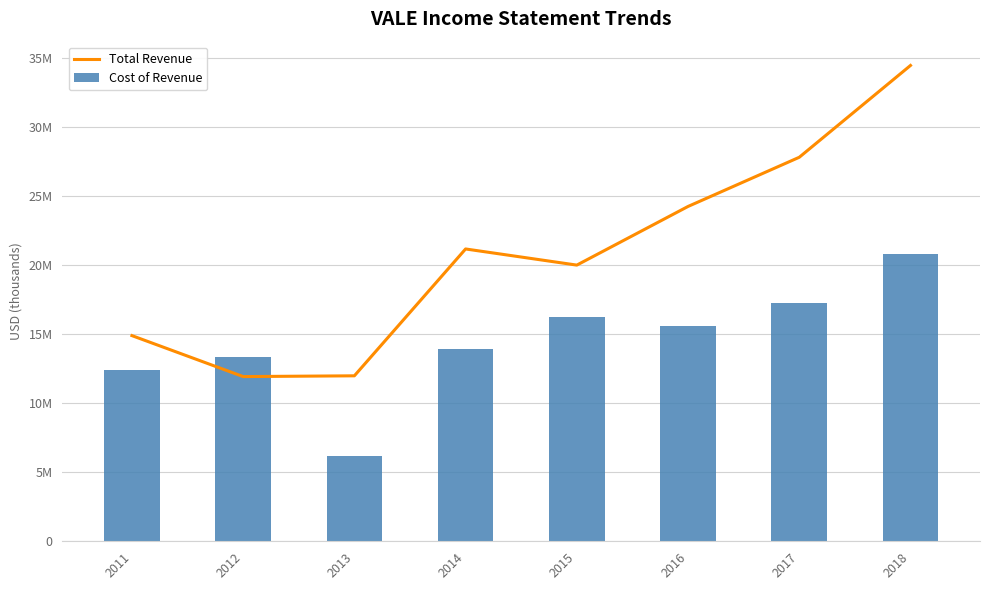

What are all the series names shown in the legend?

Total Revenue, Cost of Revenue